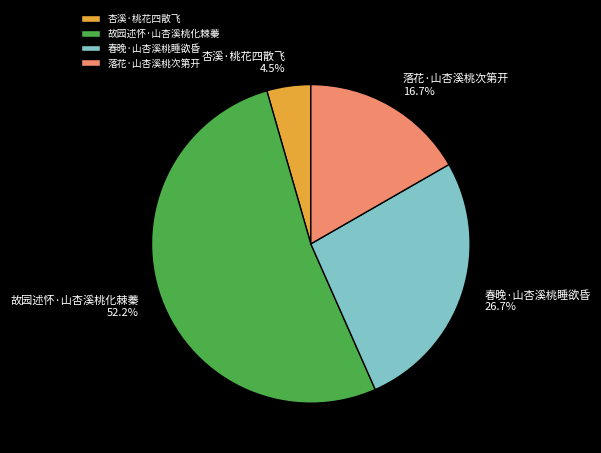

Is there a majority slice in this chart?

Yes